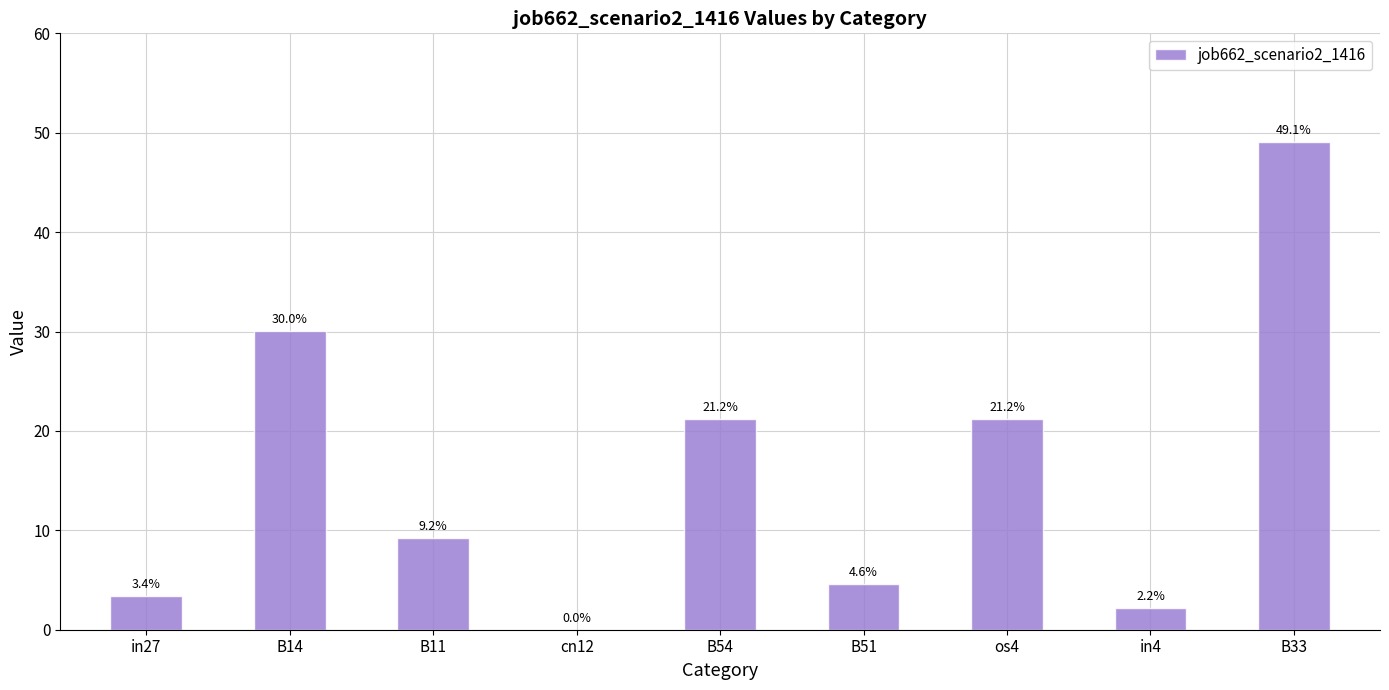

Are the bars horizontal?

No